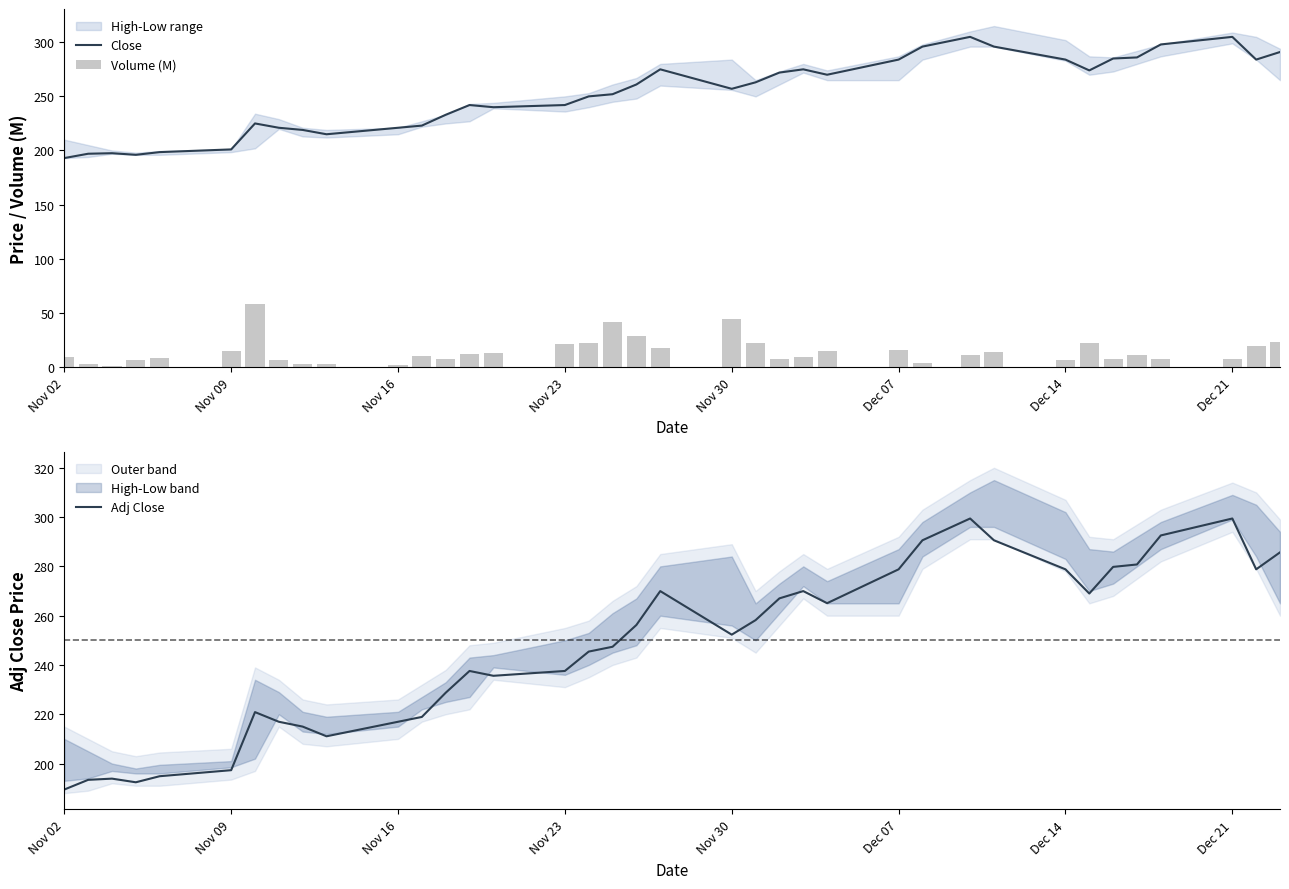

Reading left to right, transcribe all the data shown in this chart.

Close: 193.0	197.0	197.5	196.0	198.5	201.0	225.0	221.0	219.0	215.0	221.0	223.0	233.0	242.0	240.0	242.0	250.0	252.0	261.0	275.0	257.0	263.0	272.0	275.0	270.0	284.0	296.0	305.0	296.0	284.0	274.0	285.0	286.0	298.0	305.0	284.0	291.0
Volume (M): 9.4	2.3	1.0	6.8	8.6	15.1	58.2	6.1	3.1	2.6	2.0	9.7	7.3	12.2	12.9	21.3	22.1	41.8	28.5	17.3	44.2	22.2	7.6	9.5	14.4	15.6	3.8	10.8	13.4	6.4	22.6	7.1	11.1	7.7	7.4	19.3	23.1
Adj Close: 189.5	193.4	193.9	192.4	194.9	197.3	220.9	217.0	215.0	211.1	217.0	218.9	228.7	237.6	235.6	237.6	245.4	247.4	256.2	270.0	252.3	258.2	267.0	270.0	265.1	278.8	290.6	299.4	290.6	278.8	269.0	279.8	280.8	292.6	299.4	278.8	285.7